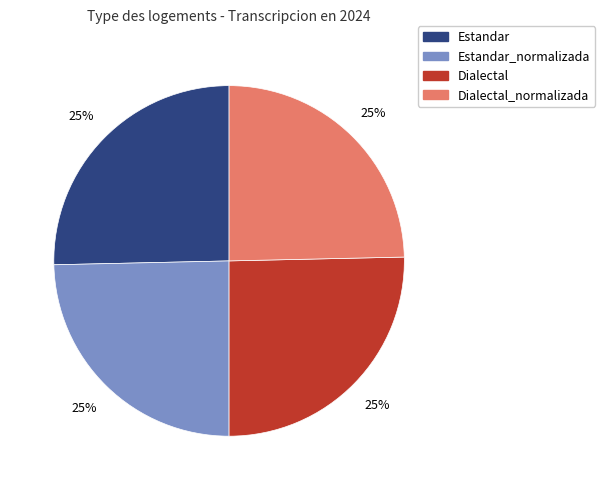

Is there any slice that represents more than half of the pie?

No